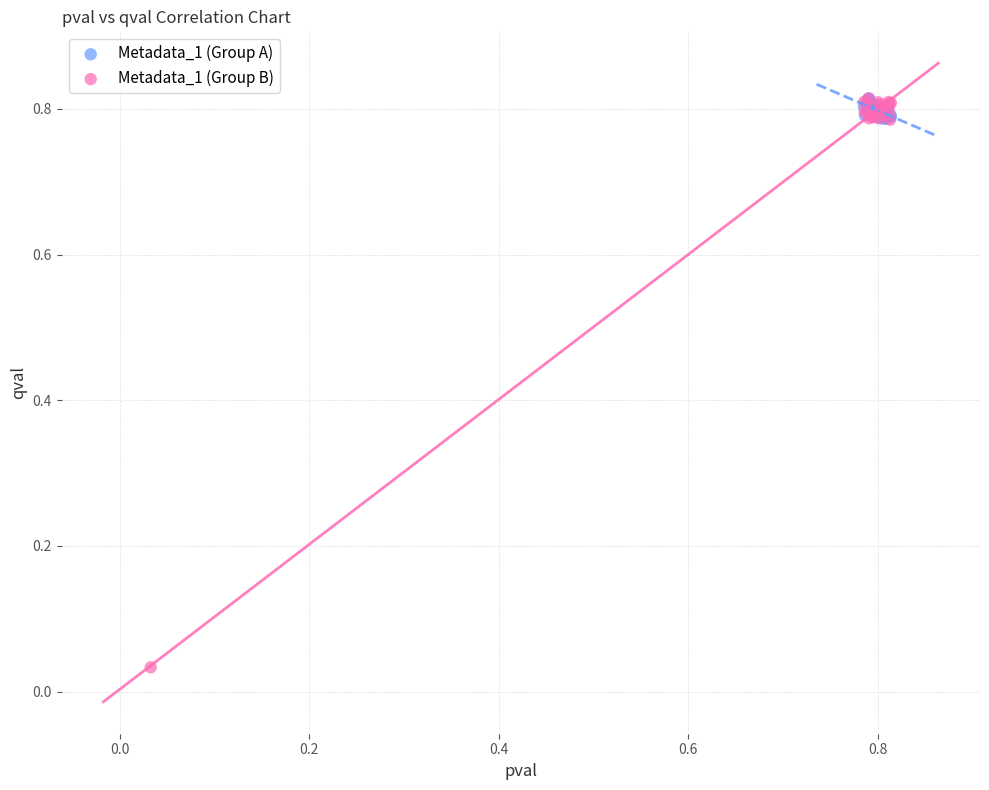

Which series contains the lowest Y value?

Metadata_1 (Group B)